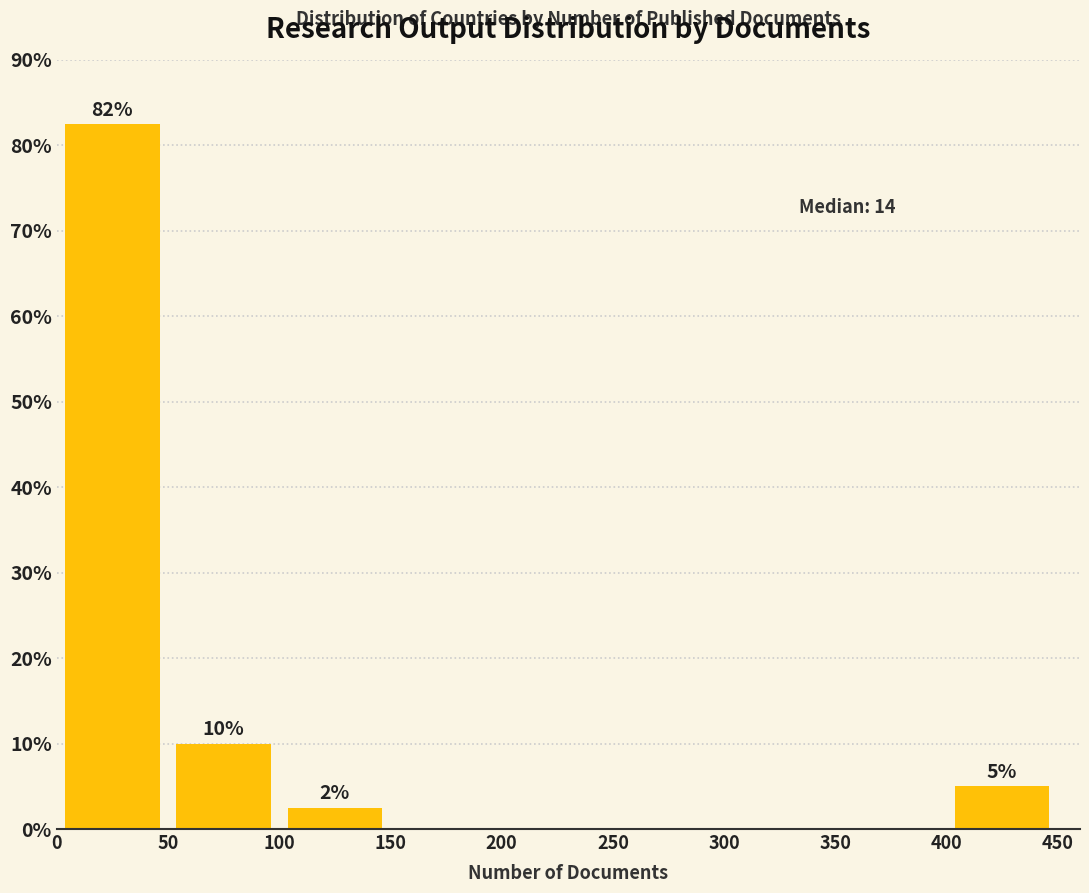

Which range on the x-axis has the tallest bar?

0 to 50